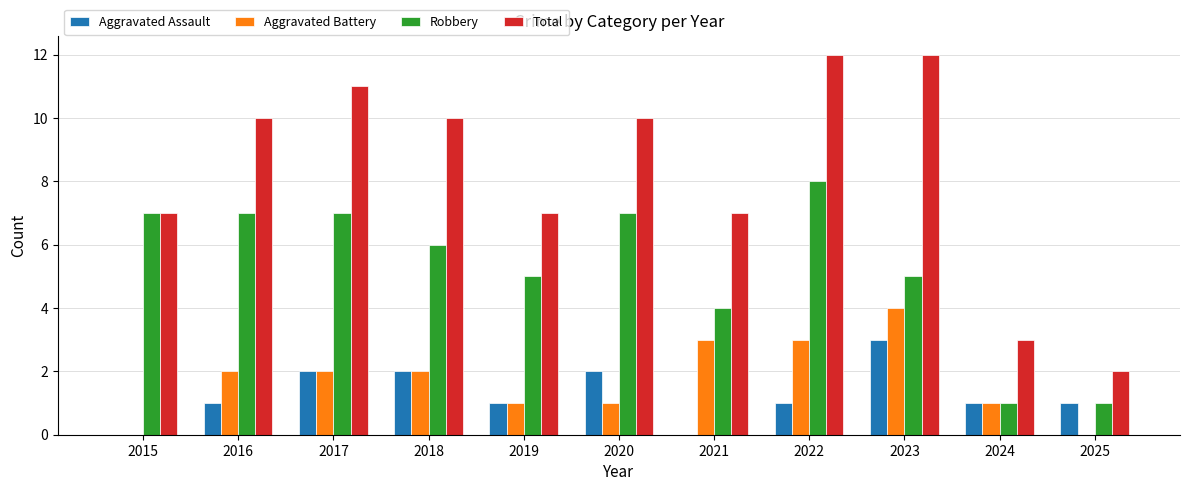

What is the average value of the Robbery series?

5